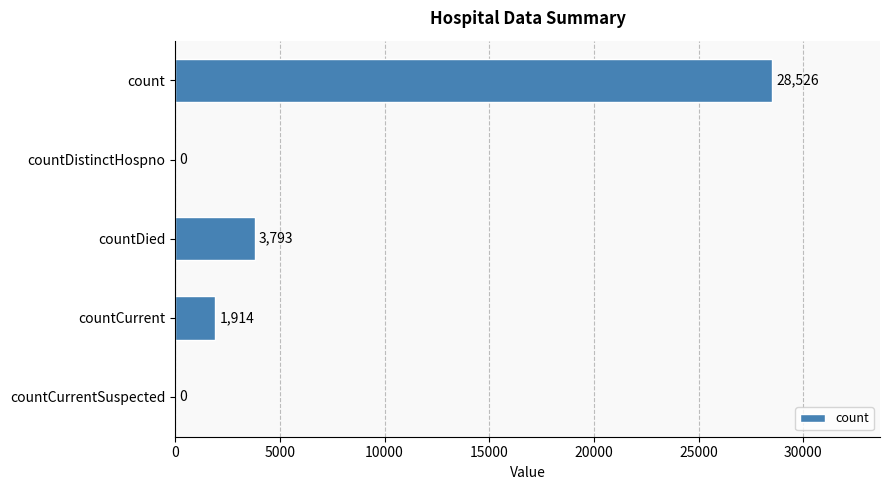

What is the greatest value displayed?

28526